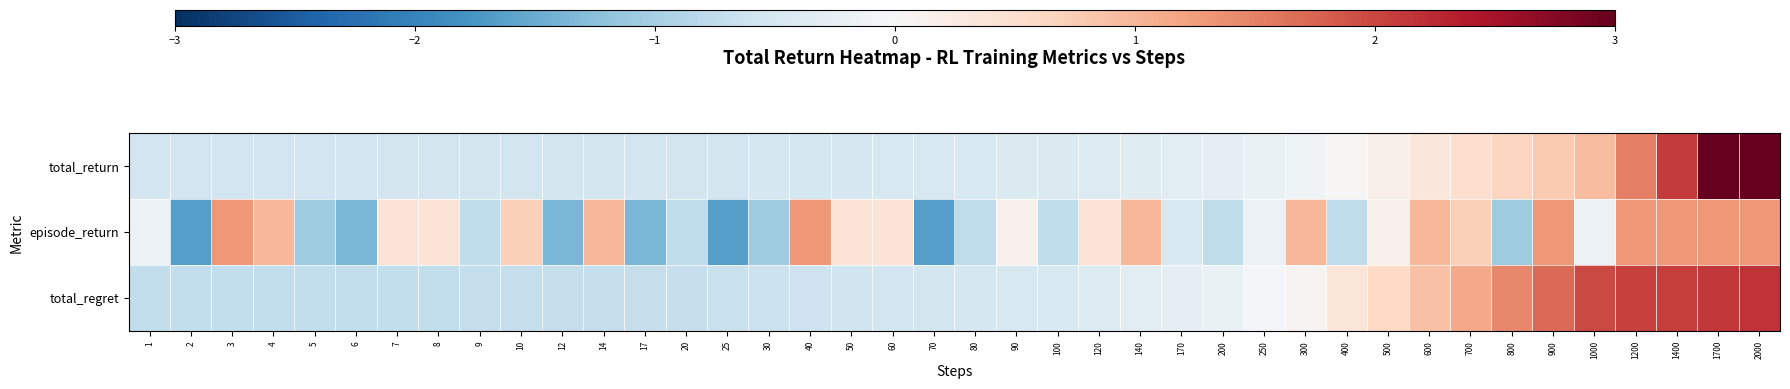

Reading right to left, what are all the values shown in this chart?

total_return: 2000=3.9	1700=3.0	1400=2.1	1200=1.5	1000=0.9	900=0.8	800=0.6	700=0.5	600=0.3	500=0.2	400=0.0	300=-0.1	250=-0.2	200=-0.3	170=-0.3	140=-0.4	120=-0.4	100=-0.4	90=-0.4	80=-0.5	70=-0.5	60=-0.5	50=-0.5	40=-0.5	30=-0.5	25=-0.5	20=-0.5	17=-0.5	14=-0.6	12=-0.6	10=-0.6	9=-0.6	8=-0.6	7=-0.6	6=-0.6	5=-0.6	4=-0.6	3=-0.6	2=-0.6	1=-0.6
episode_return: 2000=1.3	1700=1.3	1400=1.3	1200=1.3	1000=-0.2	900=1.3	800=-1.1	700=0.7	600=1.0	500=0.1	400=-0.8	300=1.0	250=-0.2	200=-0.8	170=-0.5	140=1.0	120=0.4	100=-0.8	90=0.1	80=-0.8	70=-1.7	60=0.4	50=0.4	40=1.3	30=-1.1	25=-1.7	20=-0.8	17=-1.4	14=1.0	12=-1.4	10=0.7	9=-0.8	8=0.4	7=0.4	6=-1.4	5=-1.1	4=1.0	3=1.3	2=-1.7	1=-0.2
total_regret: 2000=2.2	1700=2.1	1400=2.1	1200=2.1	1000=2.0	900=1.7	800=1.4	700=1.1	600=0.9	500=0.6	400=0.4	300=0.1	250=-0.1	200=-0.2	170=-0.3	140=-0.4	120=-0.4	100=-0.5	90=-0.5	80=-0.5	70=-0.6	60=-0.6	50=-0.6	40=-0.6	30=-0.7	25=-0.7	20=-0.7	17=-0.7	14=-0.7	12=-0.7	10=-0.7	9=-0.7	8=-0.7	7=-0.7	6=-0.7	5=-0.7	4=-0.7	3=-0.7	2=-0.7	1=-0.7